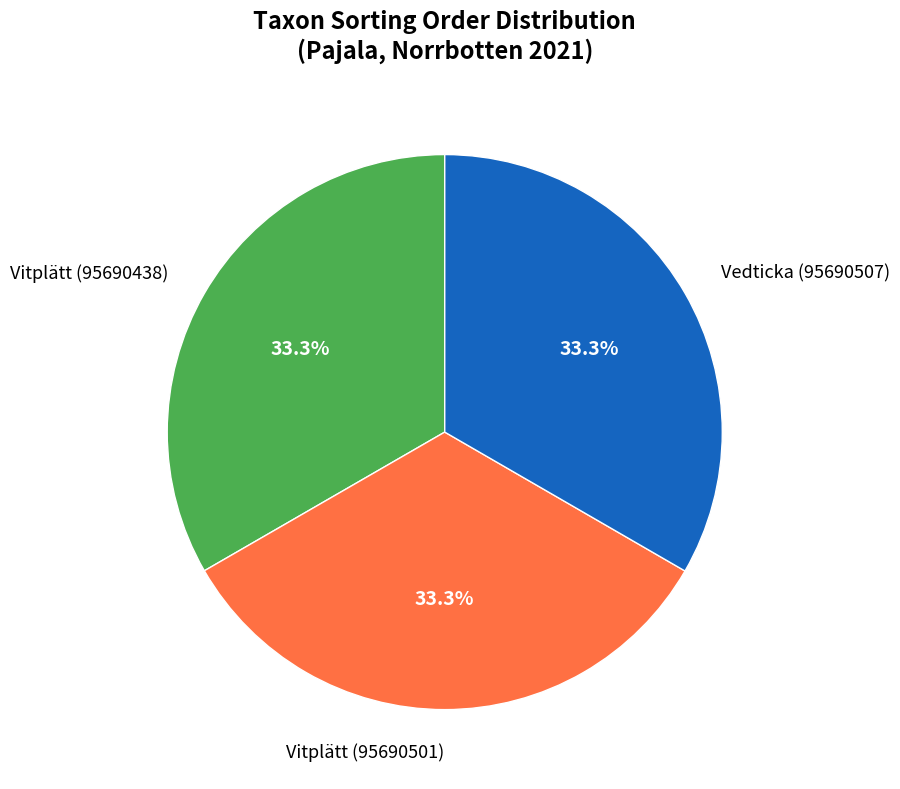

True or false: Vitplätt (95690501) accounts for 33% of the total.

True